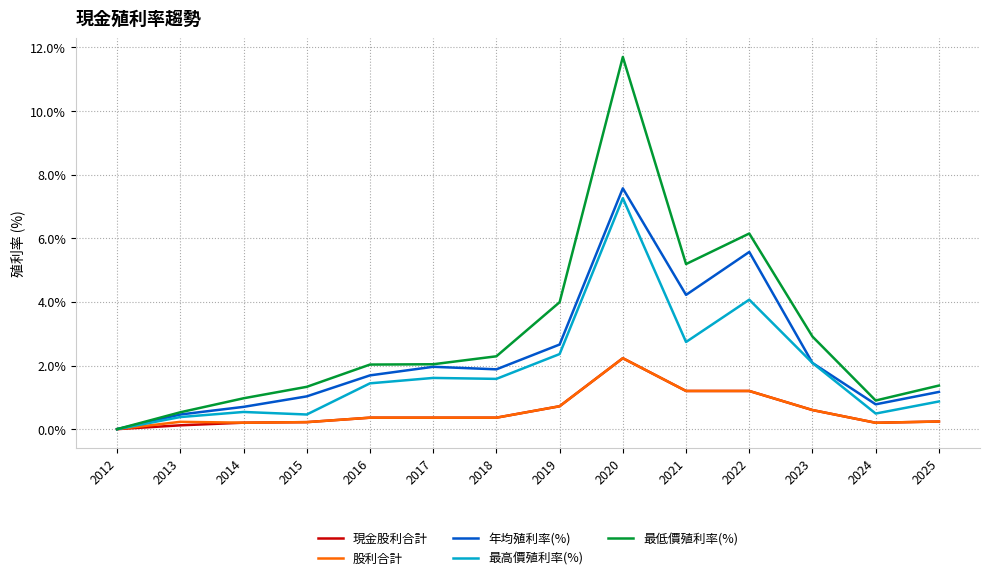

At which category is the sum across all series the highest?

2020